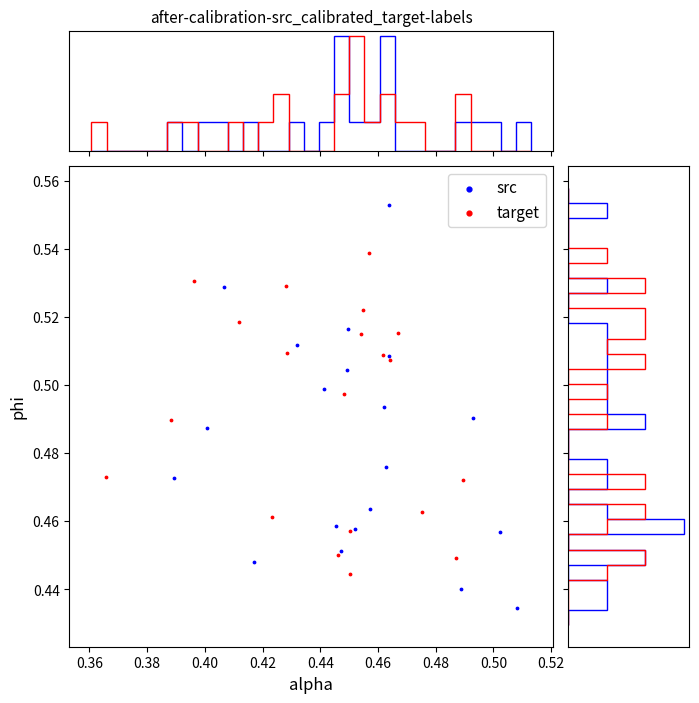

Which series reaches the minimum Y coordinate?

src